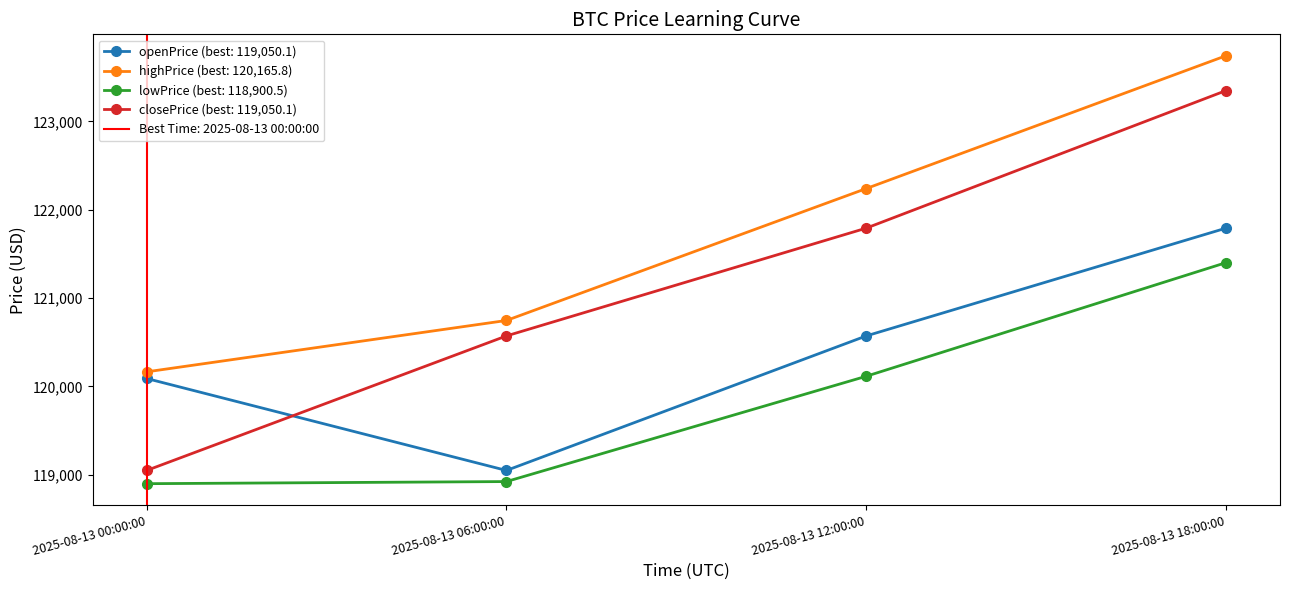

What position from the left is 2025-08-13 06:00:00?

2